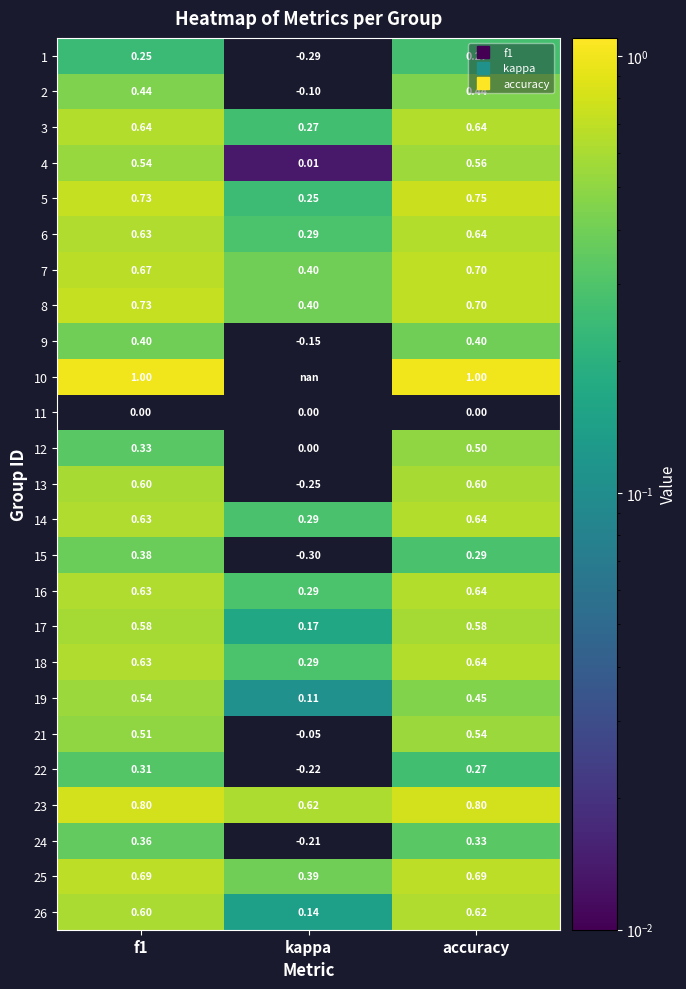

Where is 26 nearest to the value 0?

kappa